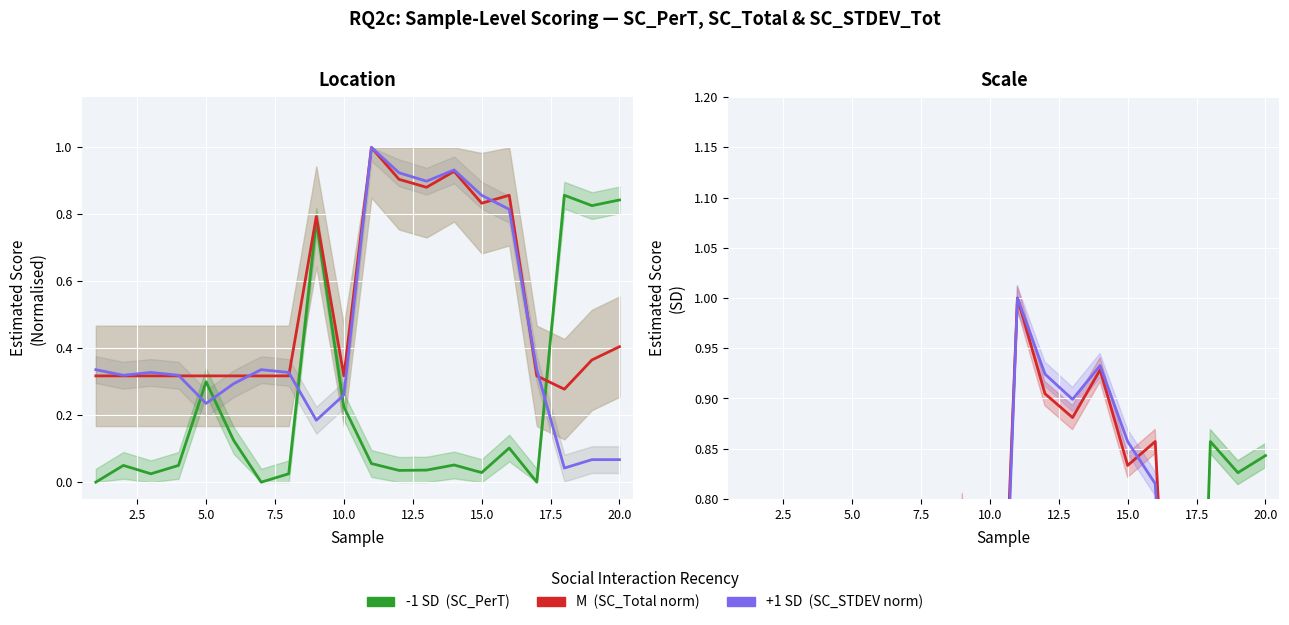

Count the number of categories in the chart.

20